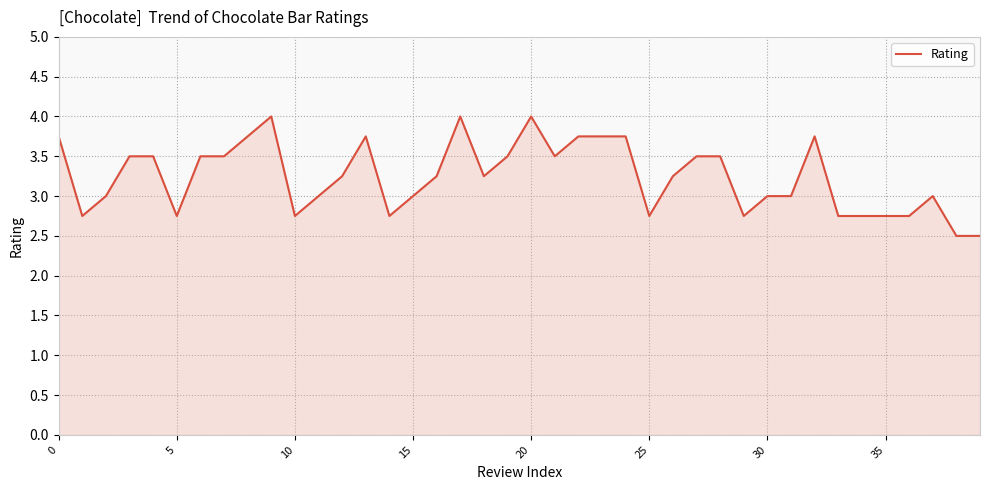

What is the difference between the maximum and minimum values?

1.5